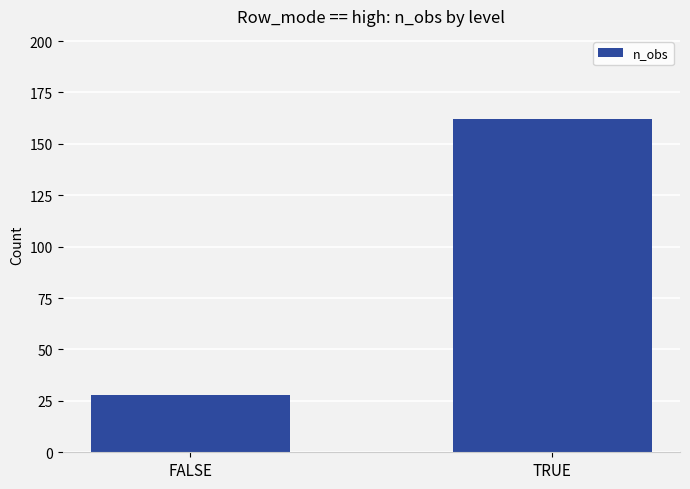

List the labels in order of value, largest first.

TRUE, FALSE